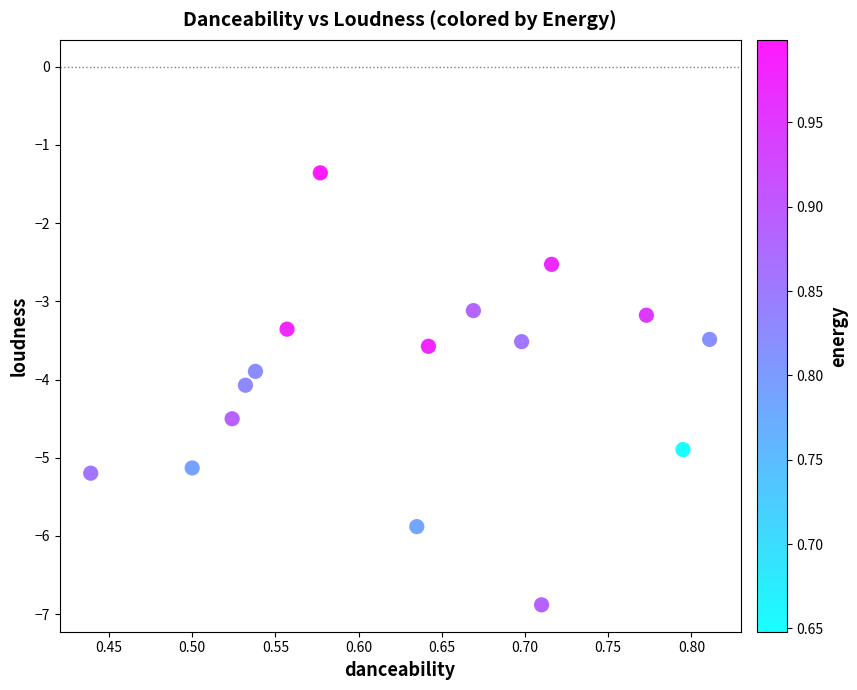

What is the range of X values (max minus min)?

0.4